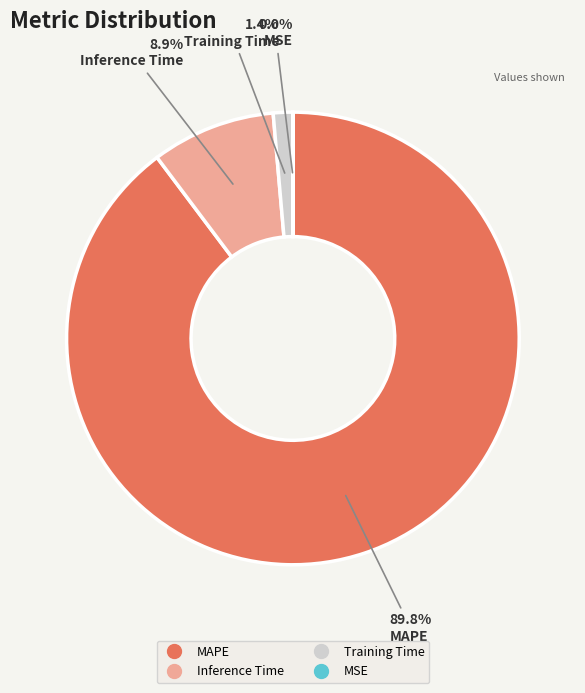

Which slice is the largest?

MAPE